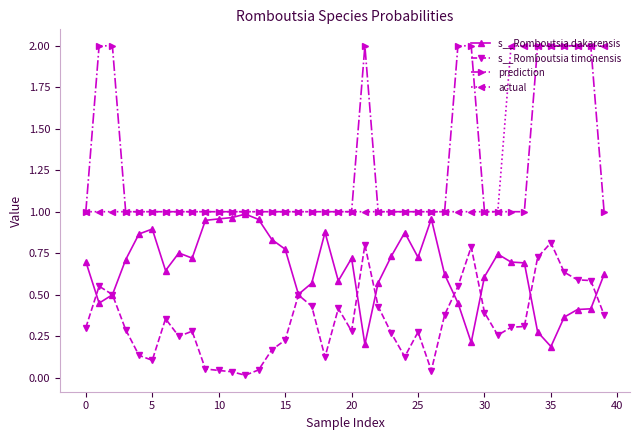

True or false: s__Romboutsia timonensis has more than 1 points higher than both neighbors.

True